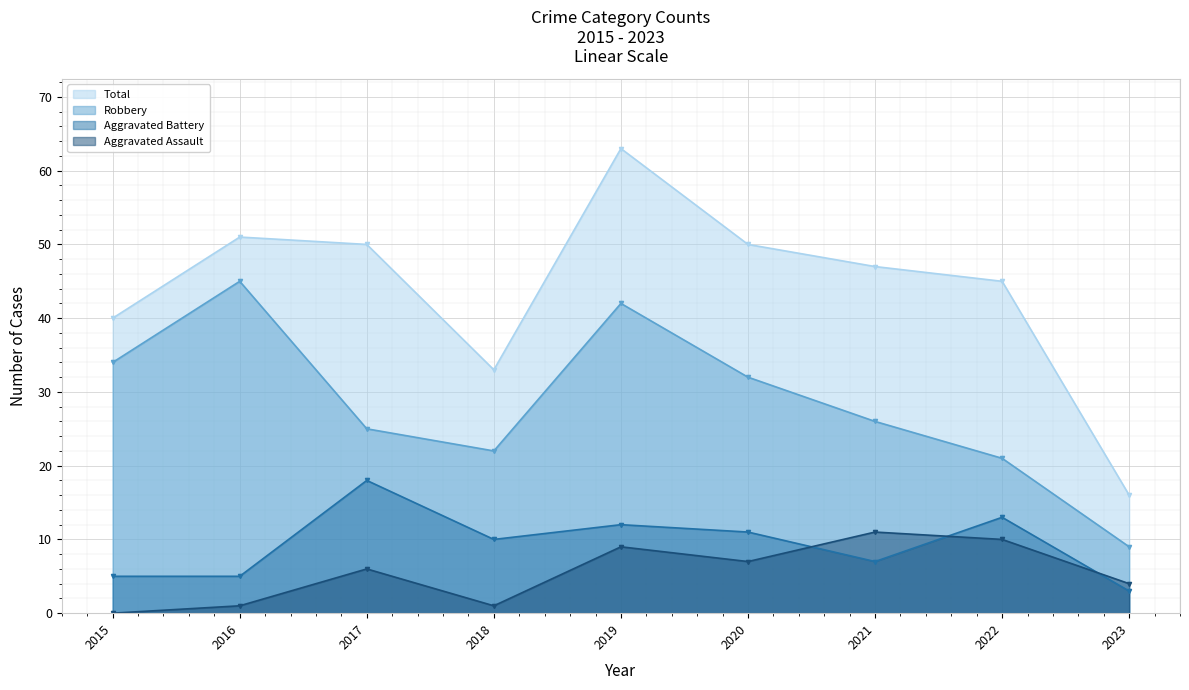

At which category is the sum across all series the highest?

2019